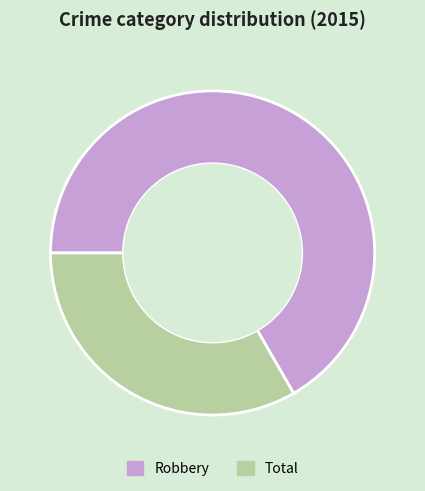

Combined, do Total and Robbery account for over 50%?

Yes